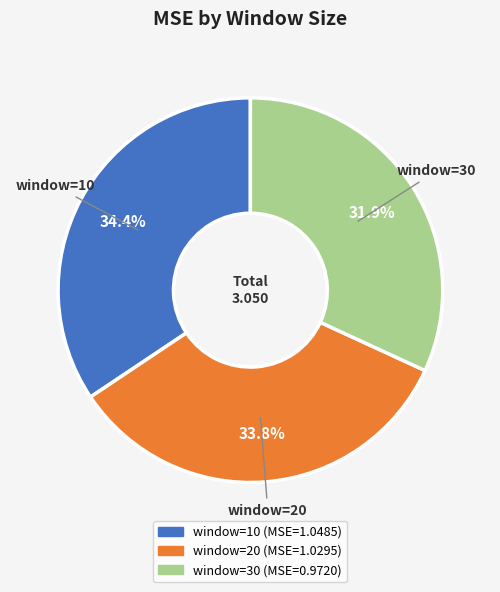

Is there any slice that represents more than half of the pie?

No